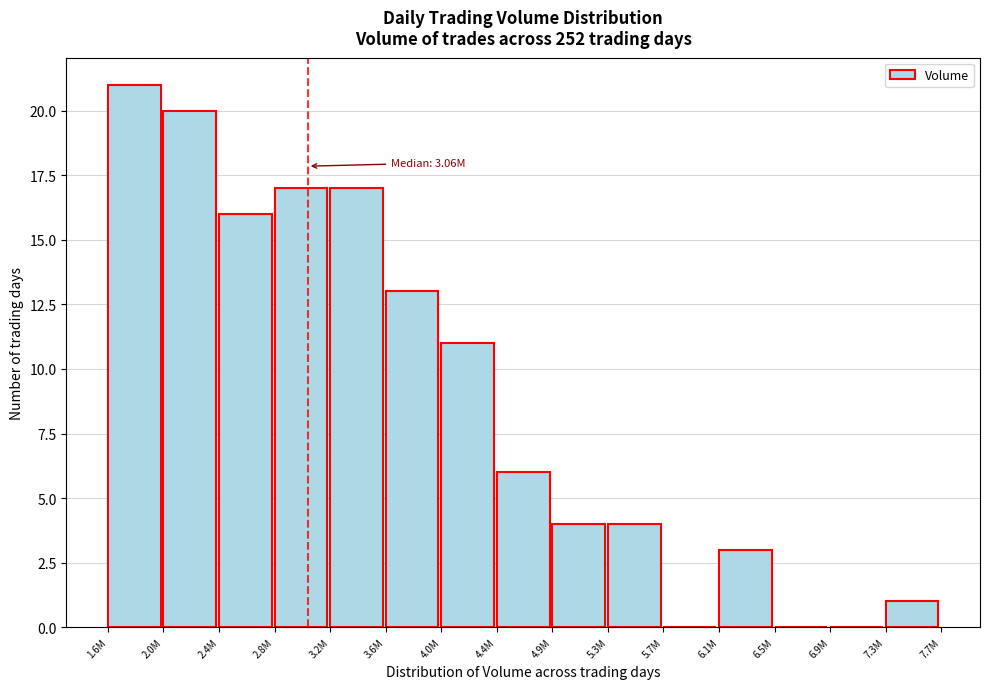

Reading left to right, transcribe all the data shown in this chart.

1.6M=21	2.0M=20	2.4M=16	2.8M=17	3.2M=17	3.6M=13	4.0M=11	4.4M=6	4.9M=4	5.3M=4	5.7M=0	6.1M=3	6.5M=0	6.9M=0	7.3M=1